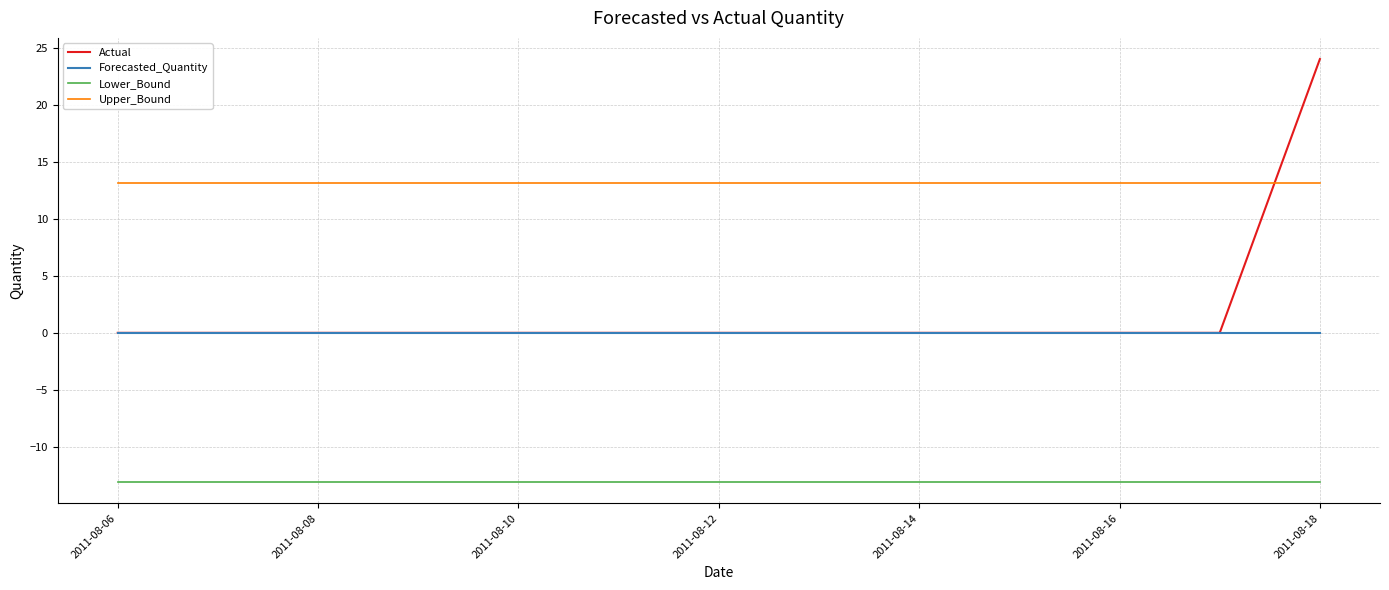

Which series has the largest range (max minus min)?

Actual